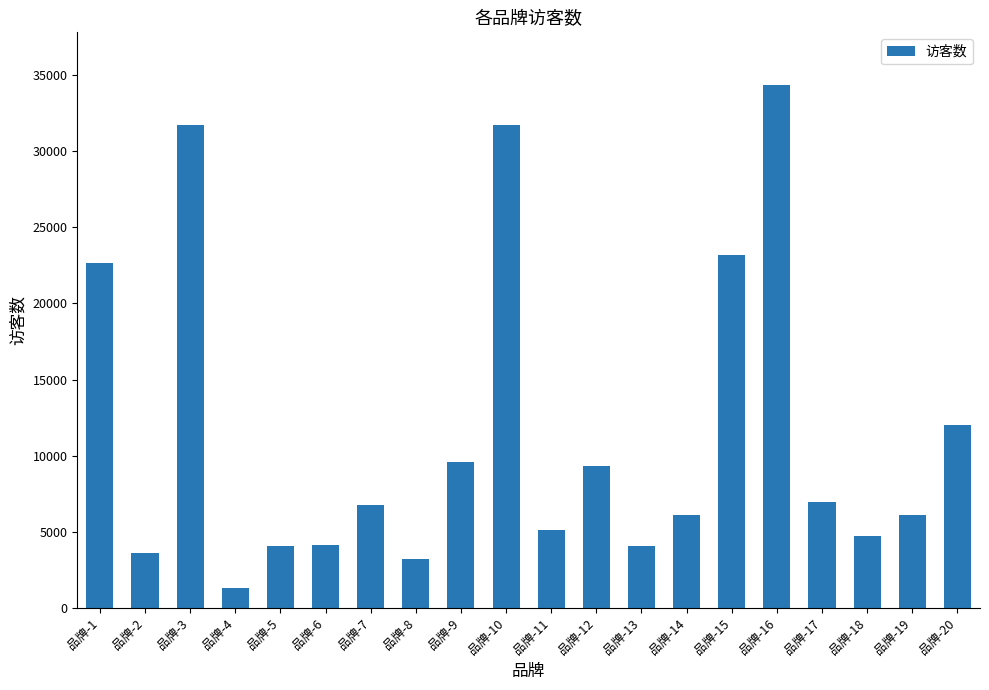

The value at 品牌-13 is 4092. True or false?

True